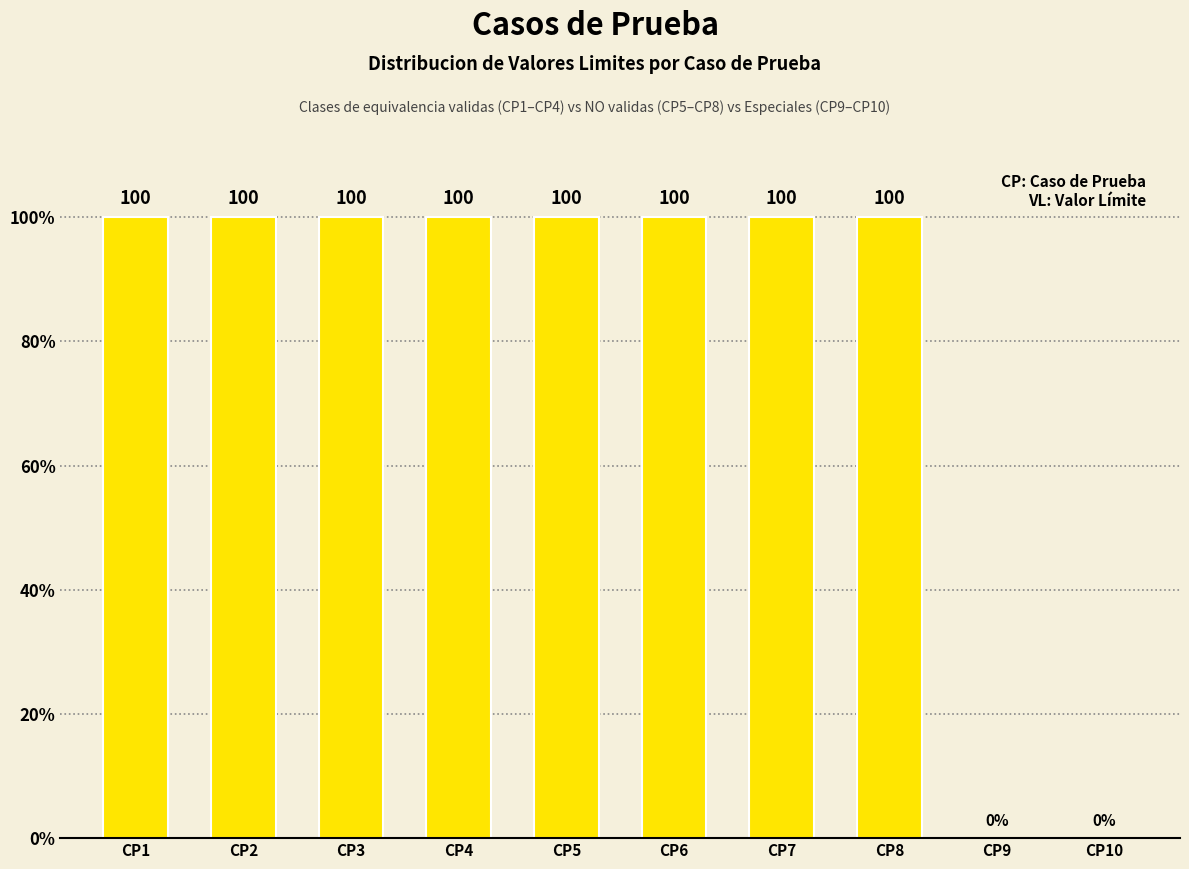

The value at CP2 is 27. True or false?

False